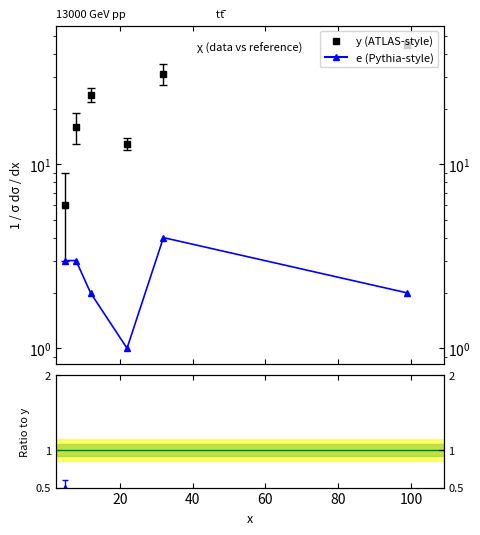

True or false: e and e/y cross at least once.

False